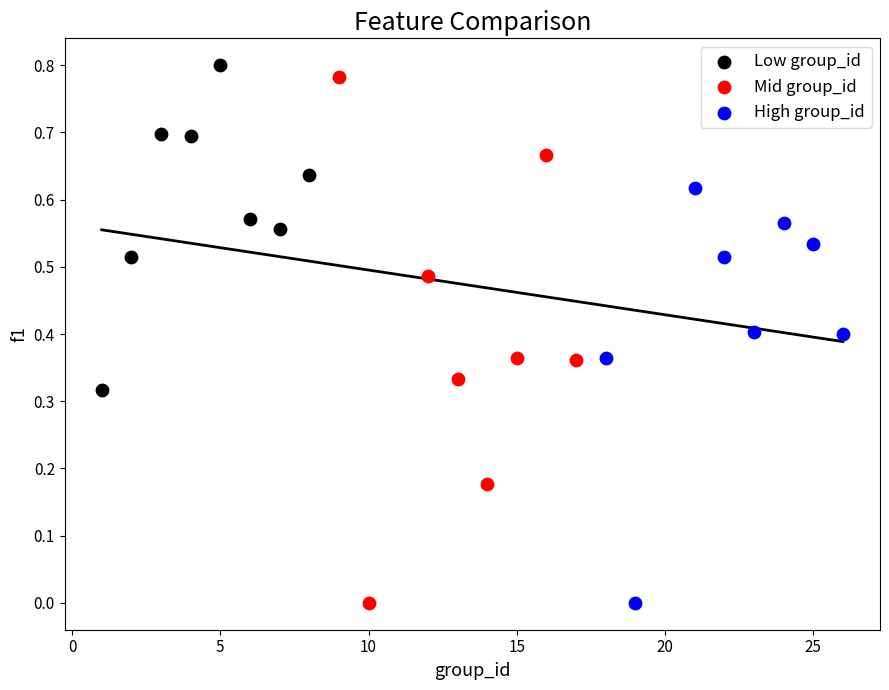

Which series has the widest spread of Y values?

Mid group_id